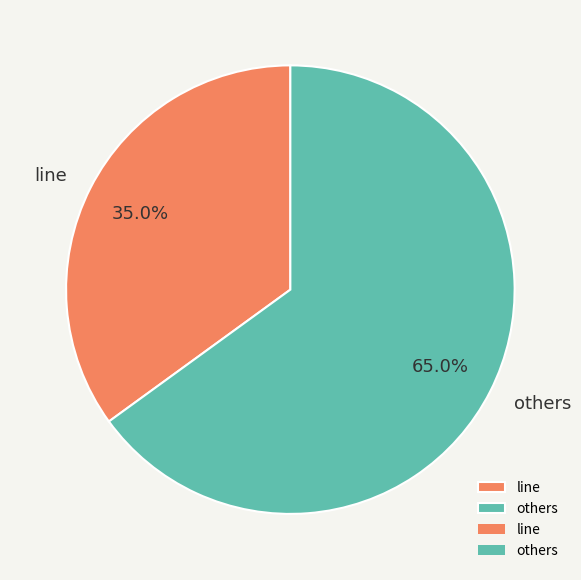

Which category has the biggest portion of the pie?

others